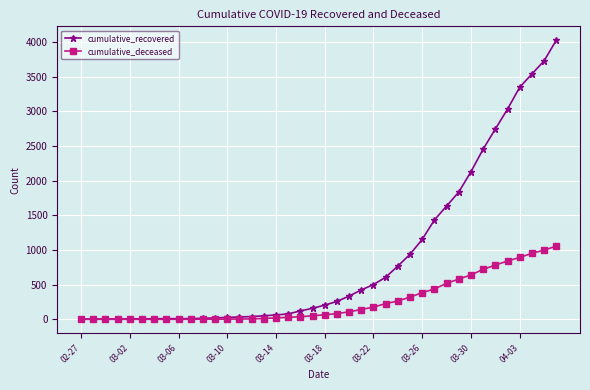

What is the maximum value shown in the chart?

4026